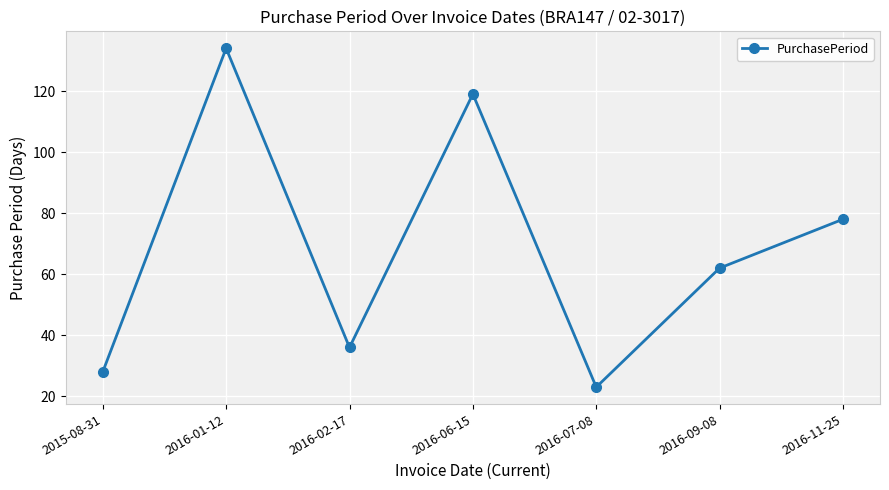

What is the label of the 5th point from the right?

2016-02-17